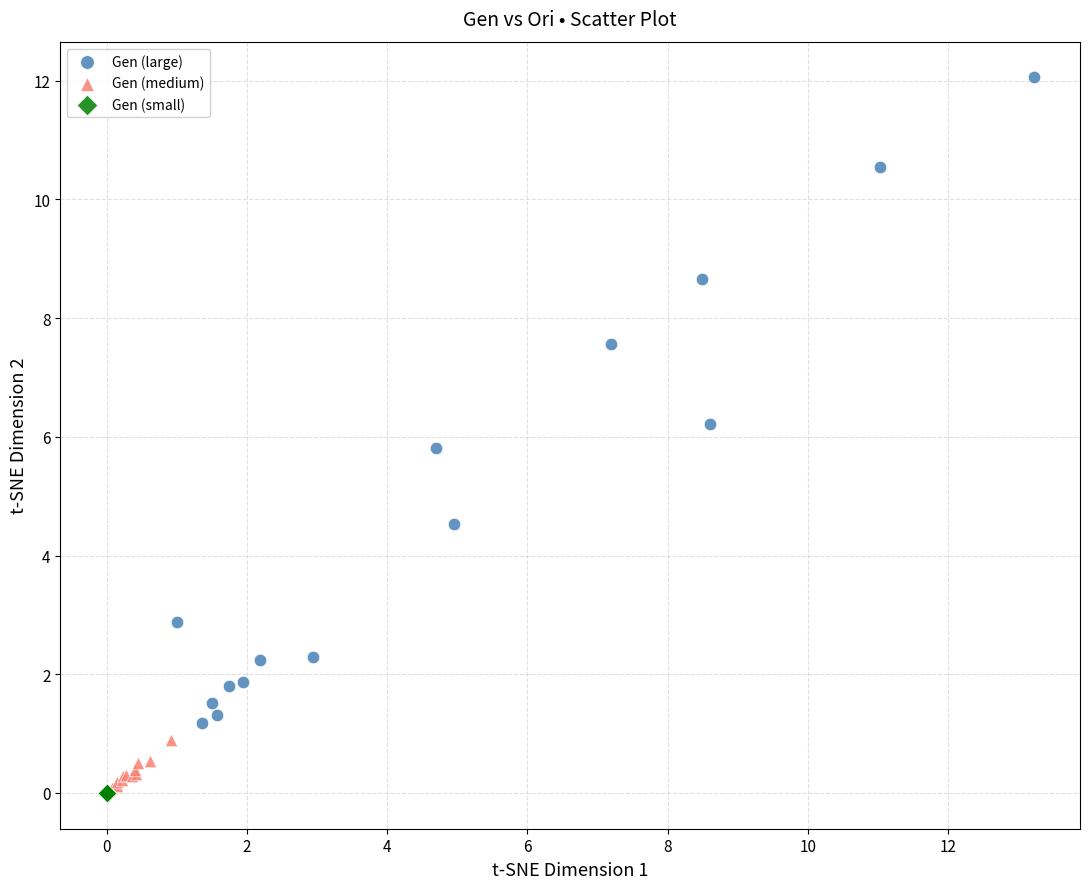

Which series has the largest Y range (max minus min)?

Gen (large)